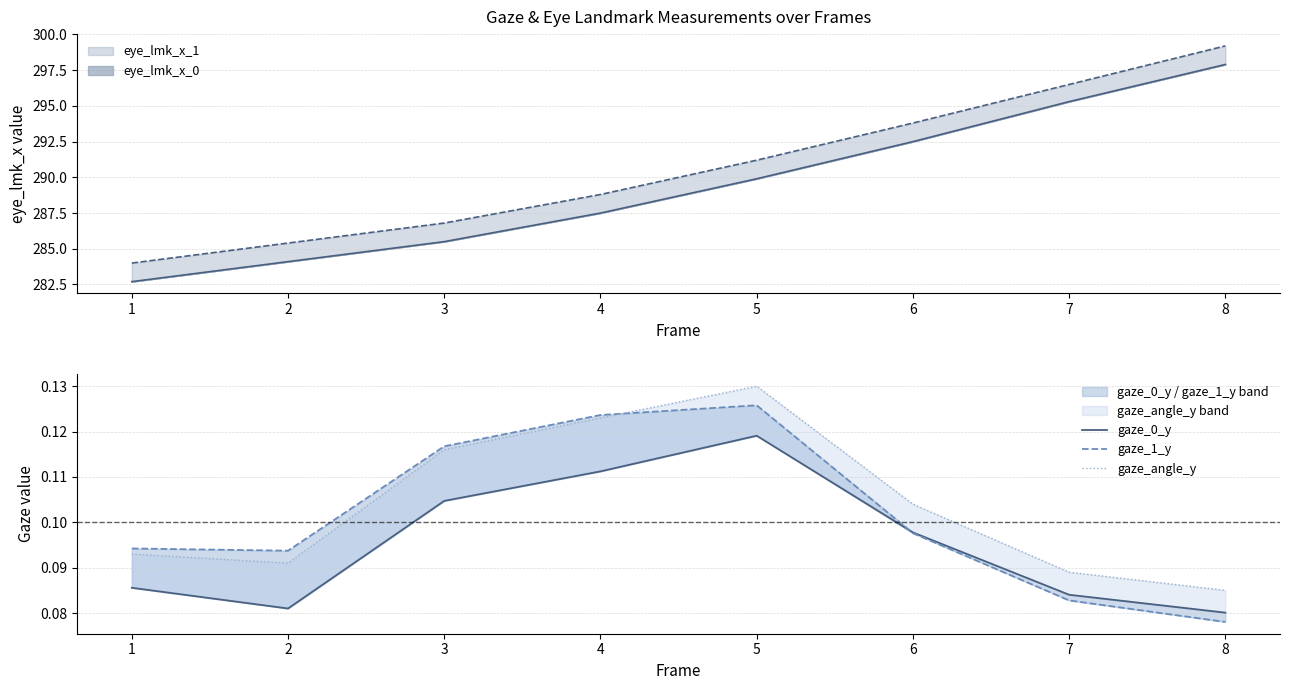

True or false: gaze_0_y and gaze_angle_y cross at least once.

False